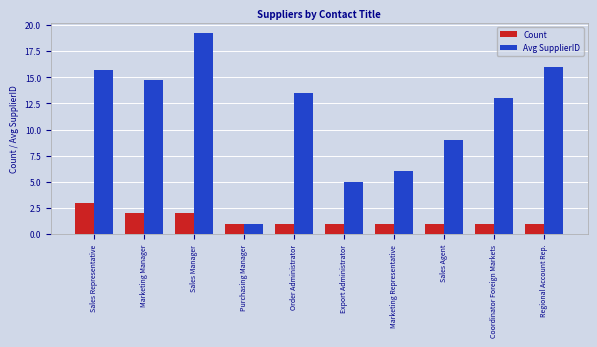

What are all the series names shown in the legend?

Count, Avg SupplierID